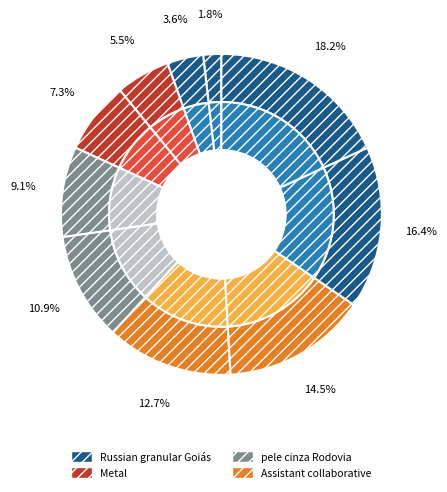

How many slices are in this pie chart?

10